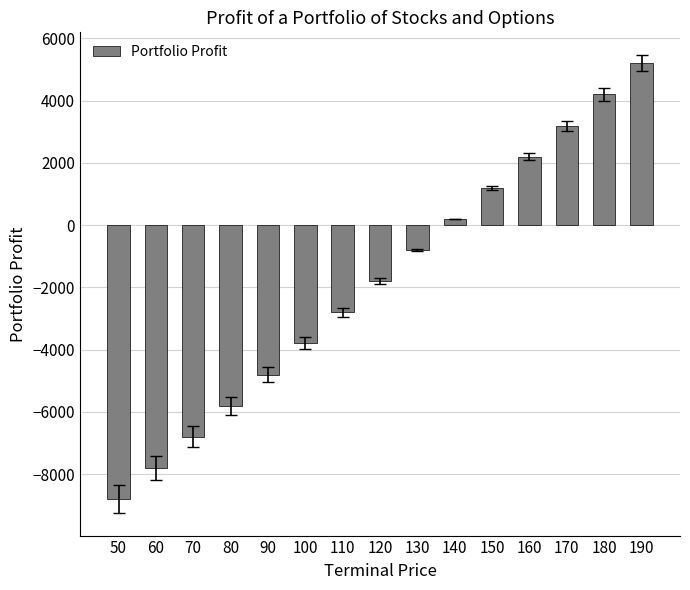

What is the change in value from 50 to 190?

+14000